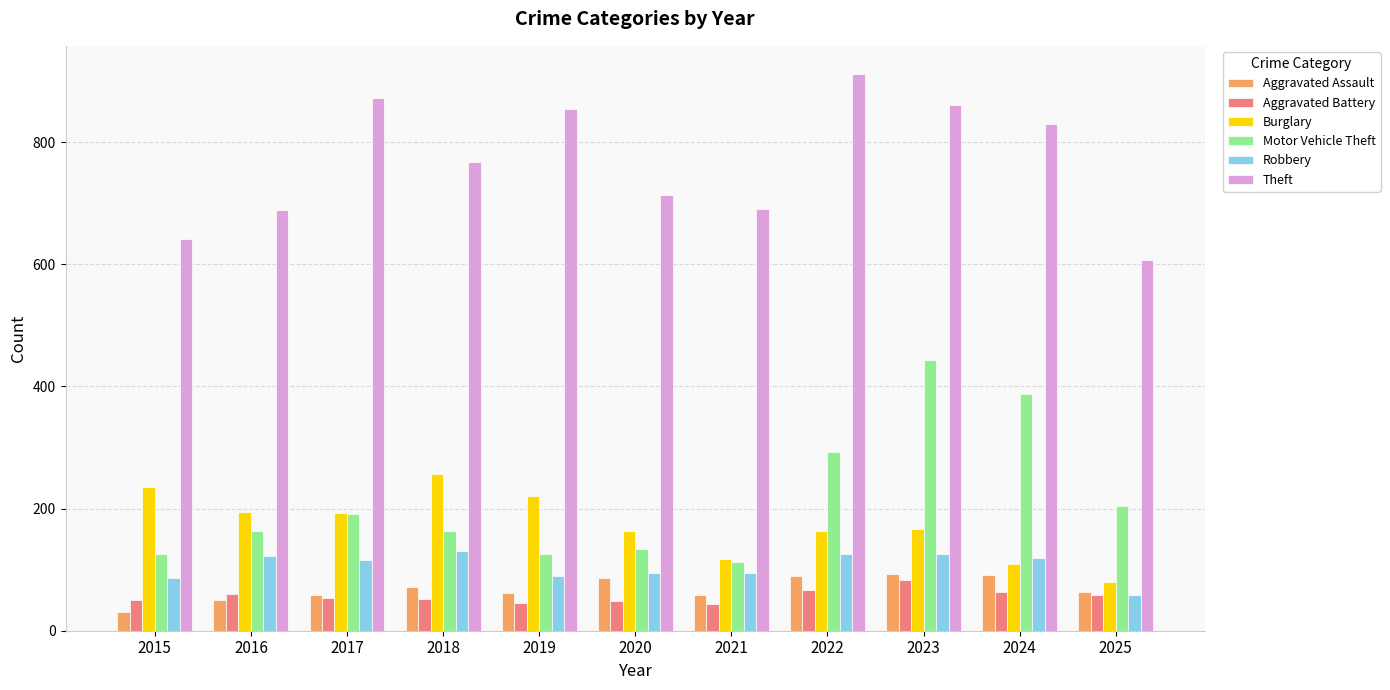

What is the difference between the maximum and second lowest values in the Aggravated Battery series?

38